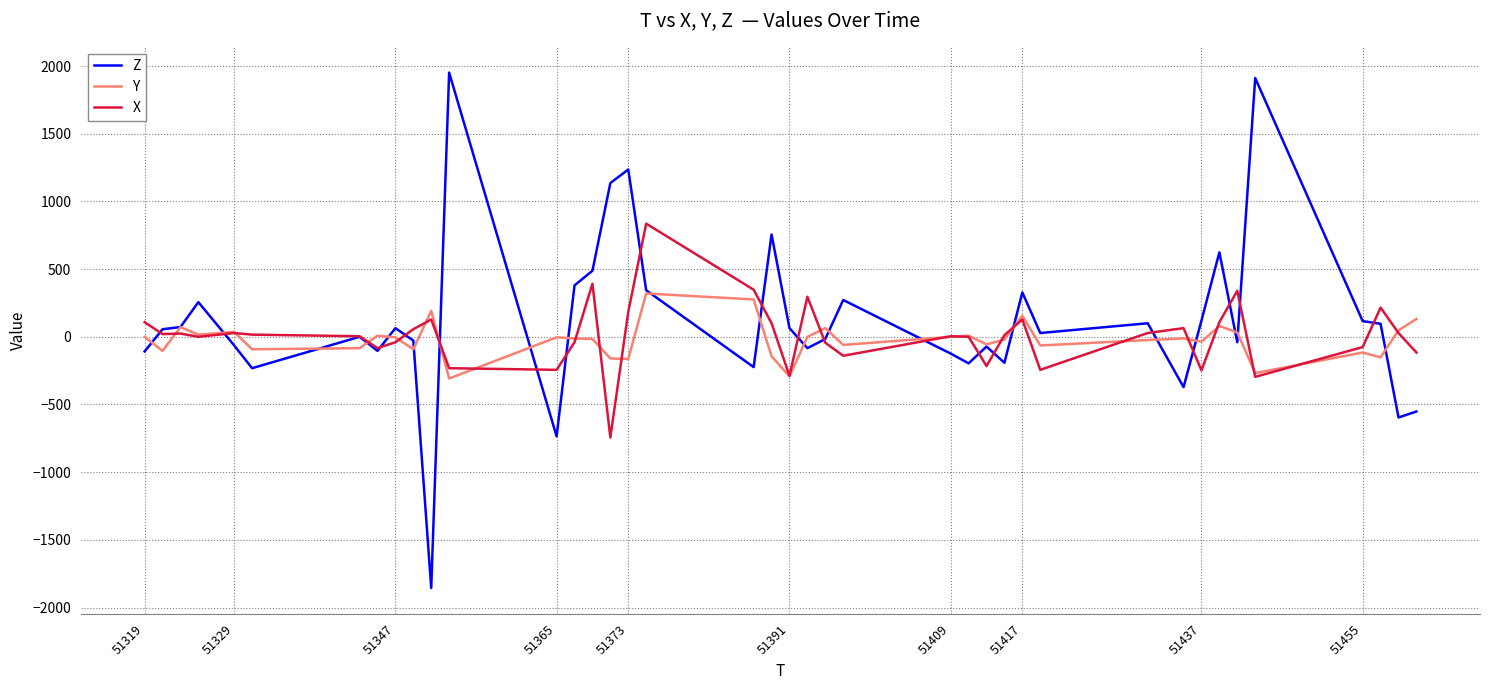

Which series has the largest range (max minus min)?

Z